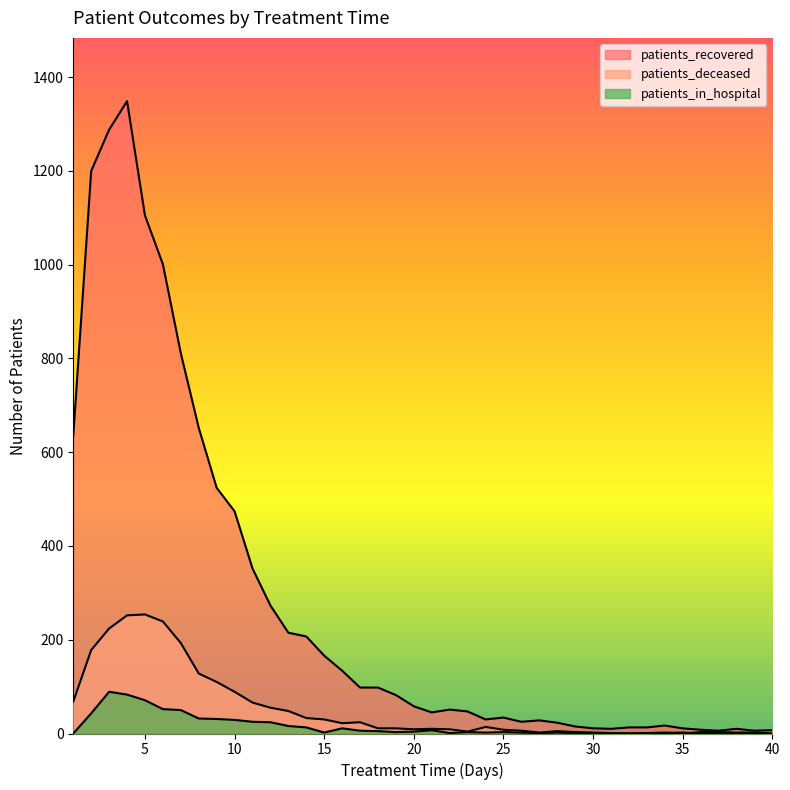

Where does the patients_recovered series first go above 58?

1